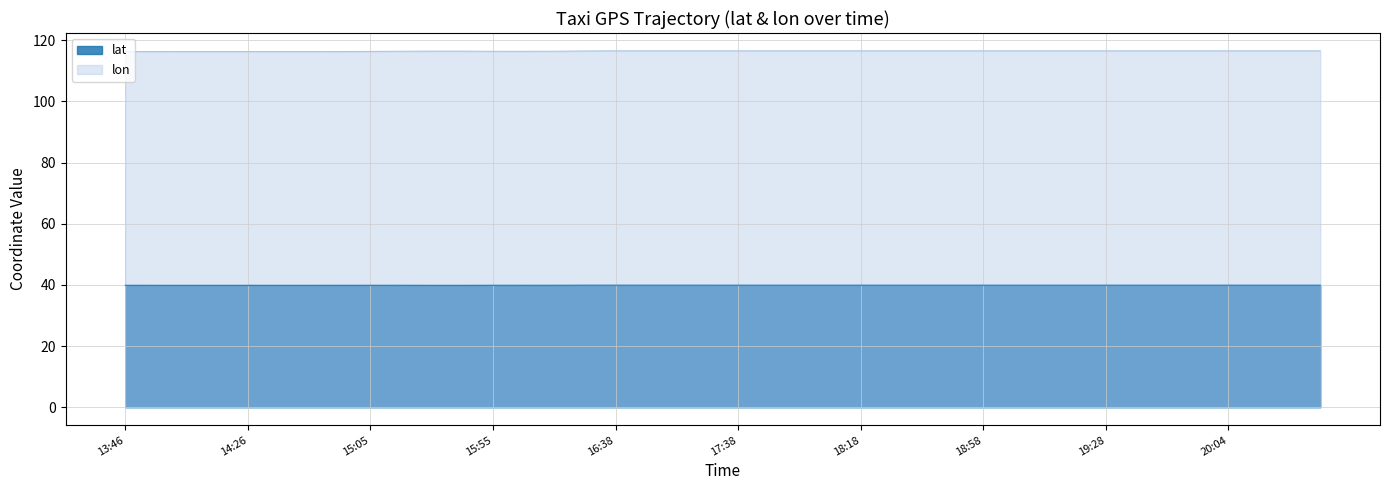

List the series in order of their peak value, lowest first.

lat, lon